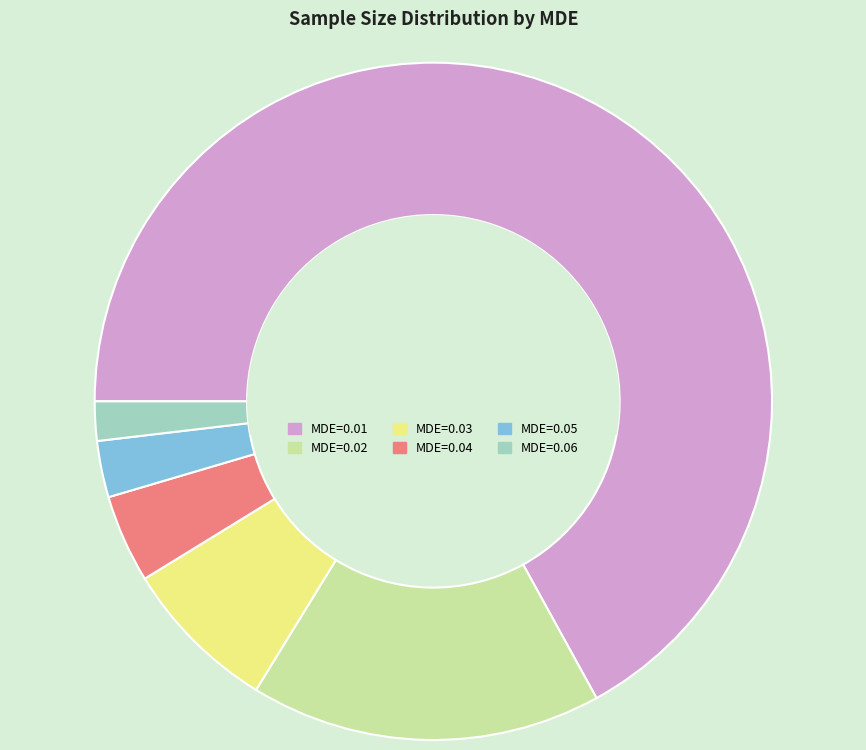

What is the ratio of the value at MDE=0.02 to the value at MDE=0.04?

4.0